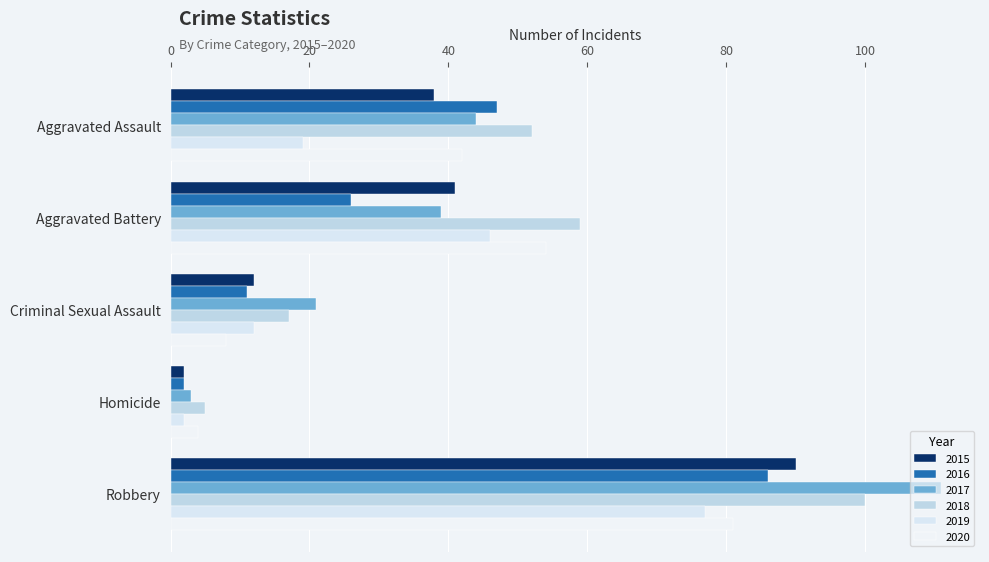

What are all the series names shown in the legend?

2015, 2016, 2017, 2018, 2019, 2020